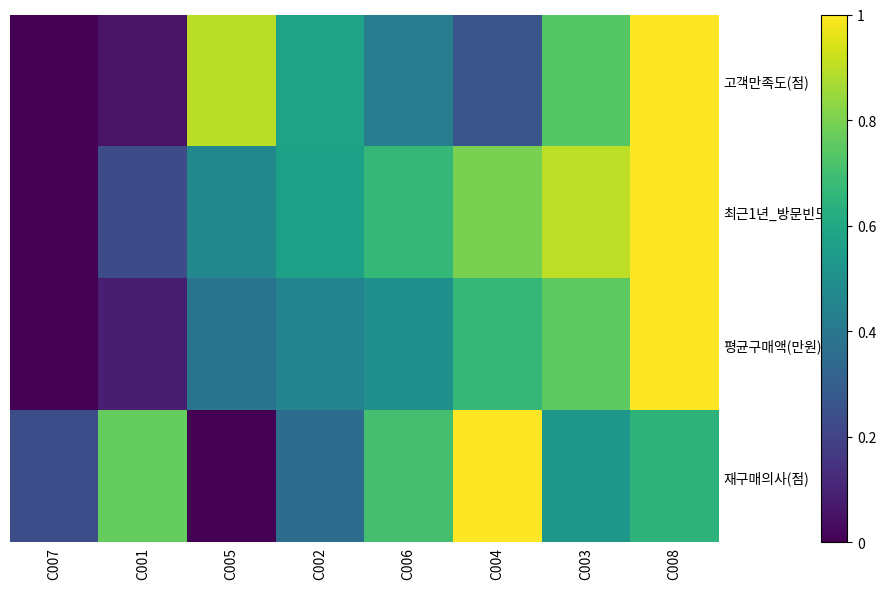

What is the total value across all series at C004?

2.7